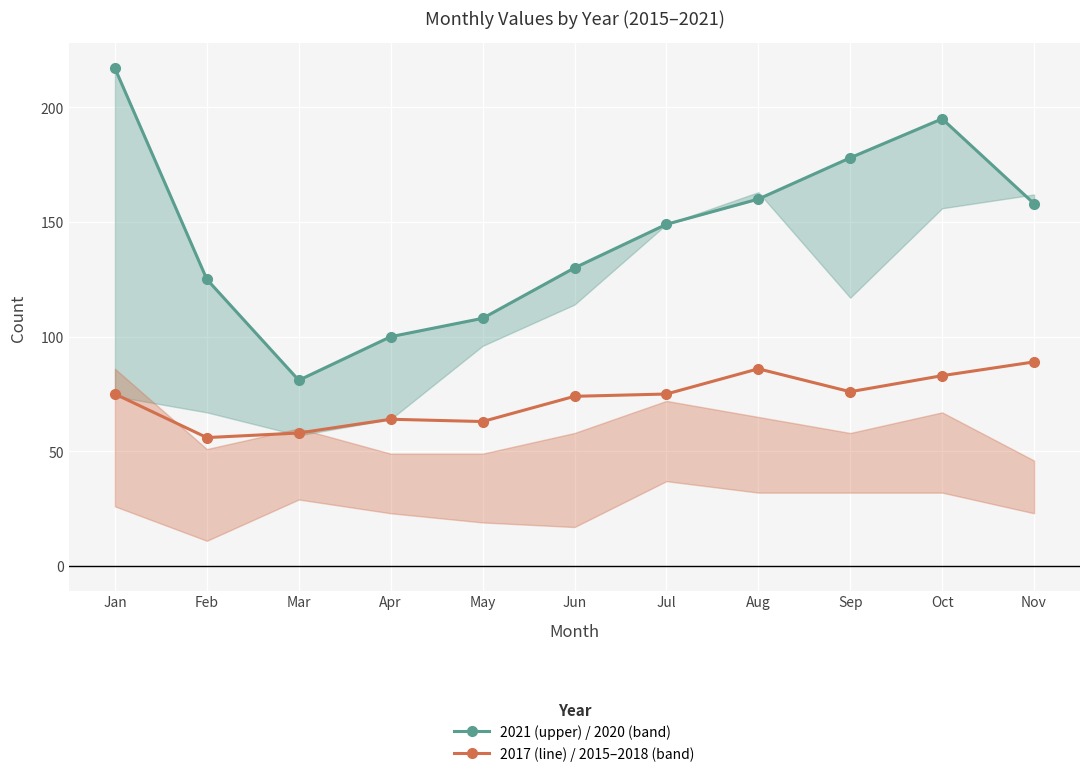

How many lines are shown in the chart?

2